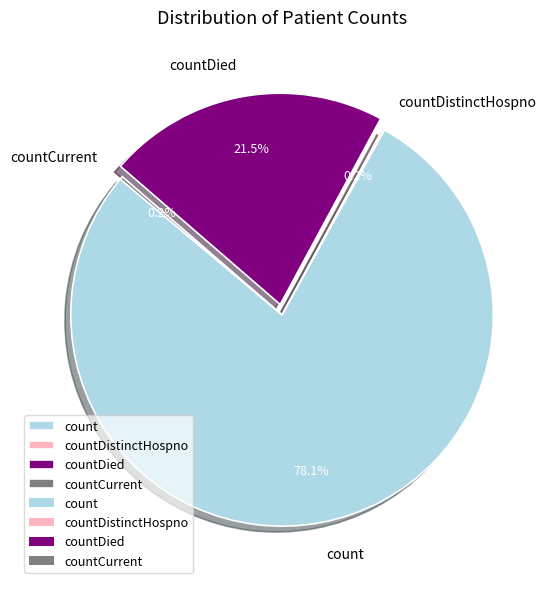

Is there any slice that represents more than half of the pie?

Yes